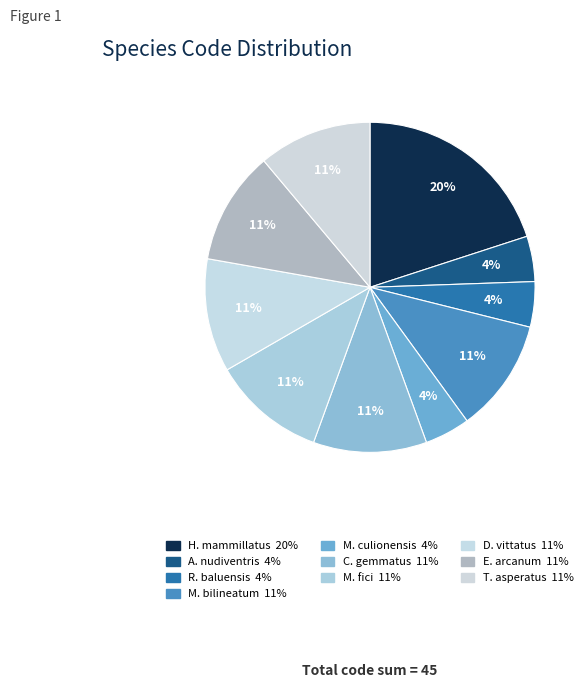

To the nearest percent, what is the difference between the largest and smallest slice percentages?

16%